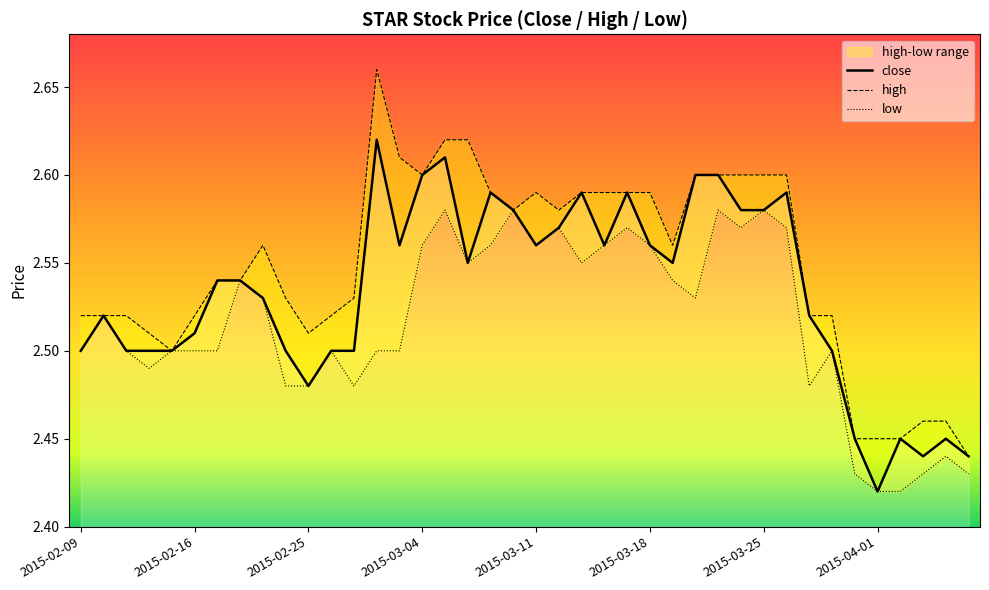

True or false: close and low cross at least once.

False